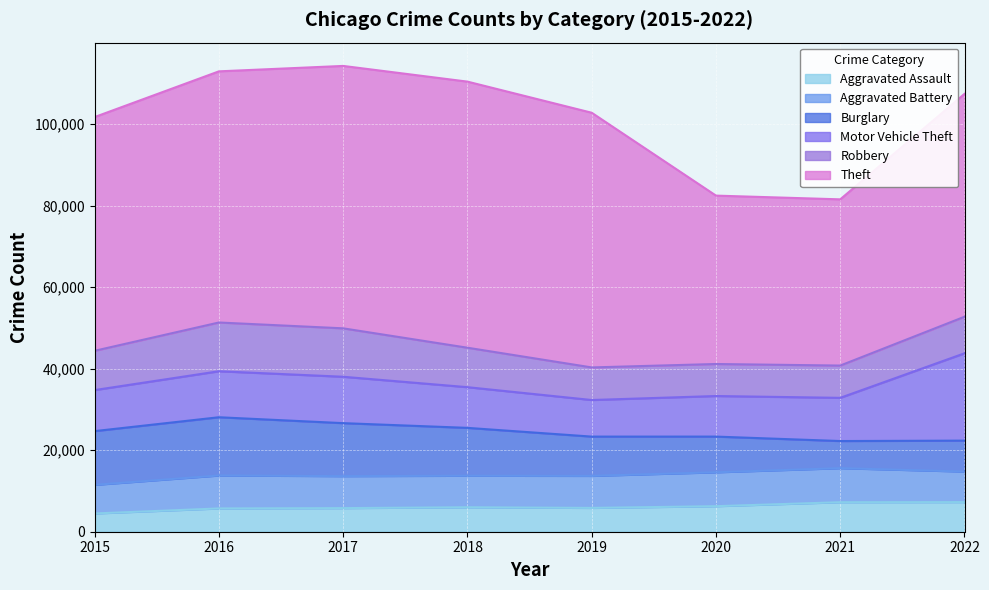

Is it true that Robbery equals 11960 at 2016?

True